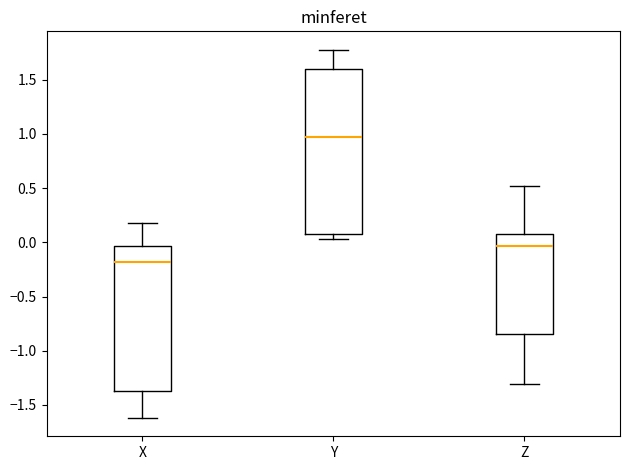

Where does the upper whisker of the box for Y end on the y-axis? The values are not printed on the chart, so give them approximately, as read against the axis.

1.80